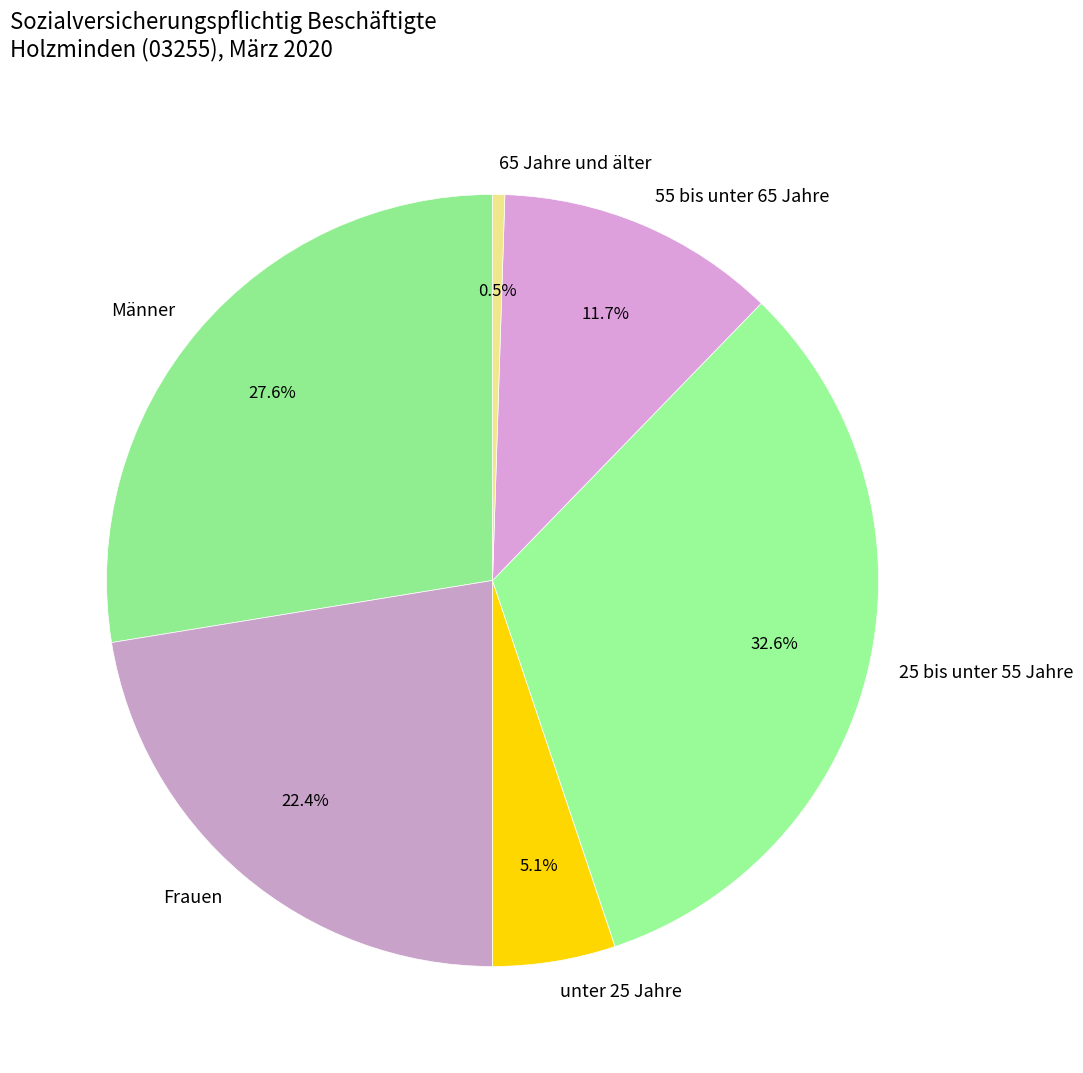

Does Männer account for over 50% of the chart?

No